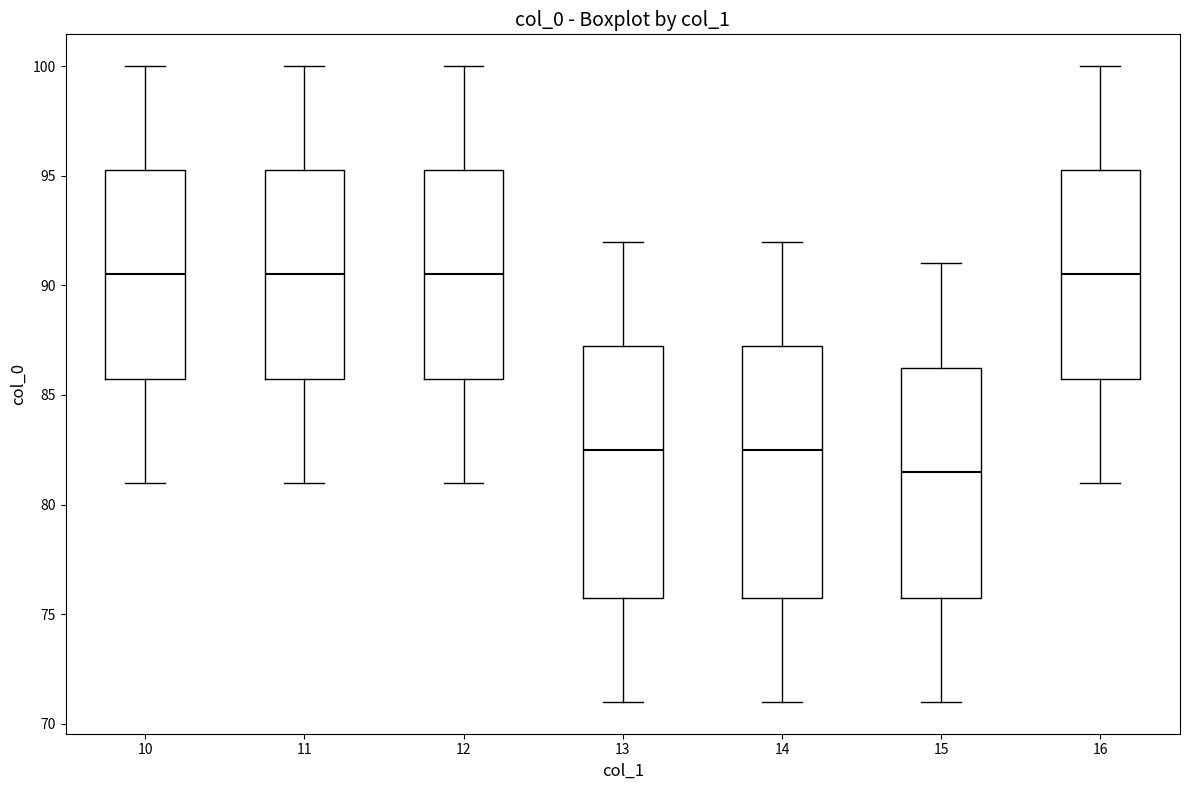

Where is the lower edge of the box at x = 14 on the y-axis? The values are not printed on the chart, so give them approximately, as read against the axis.

76.0